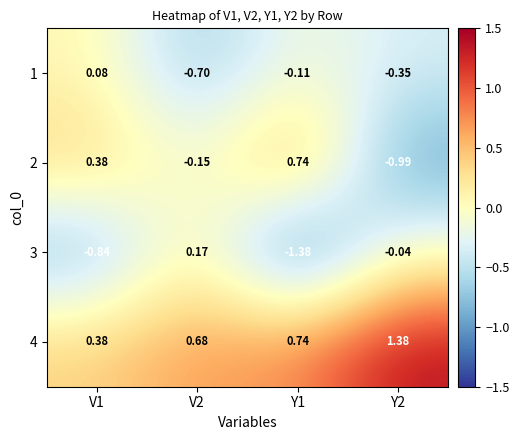

Which has a higher value, Y1 or V2?

Y1